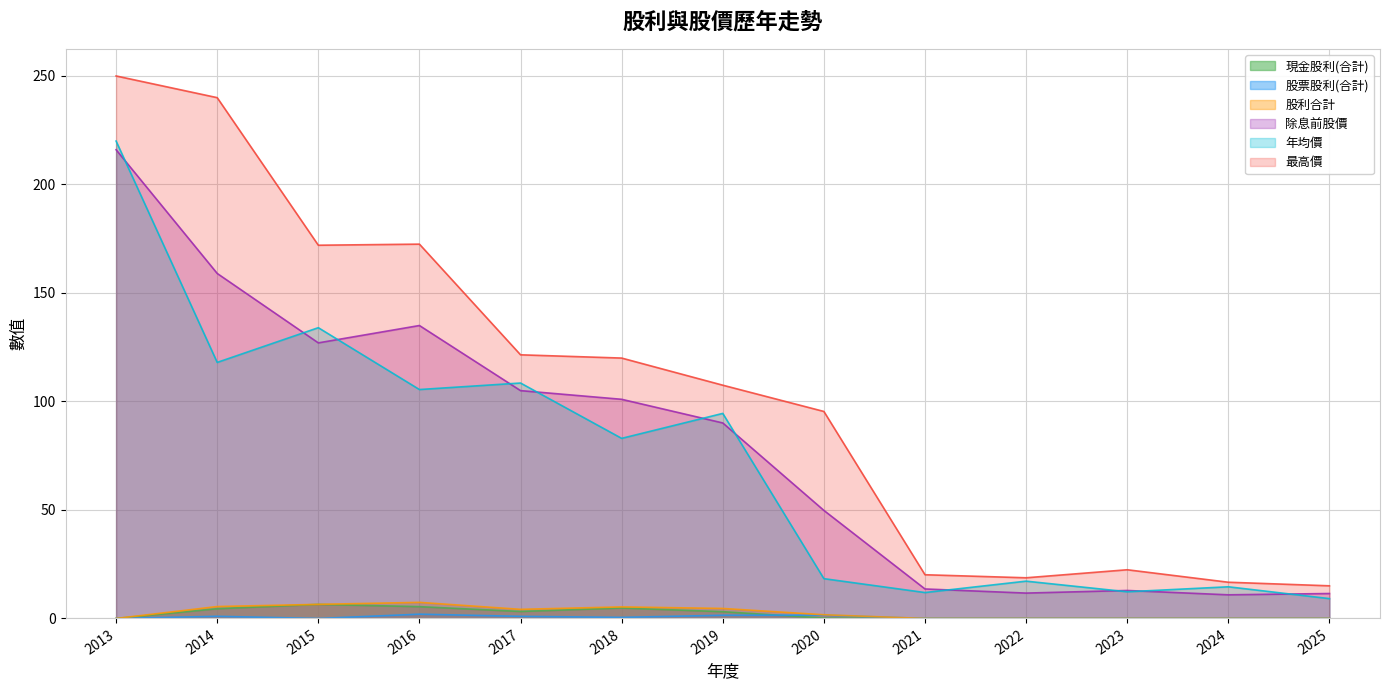

True or false: 年均價 and 股利合計 intersect in this chart.

False